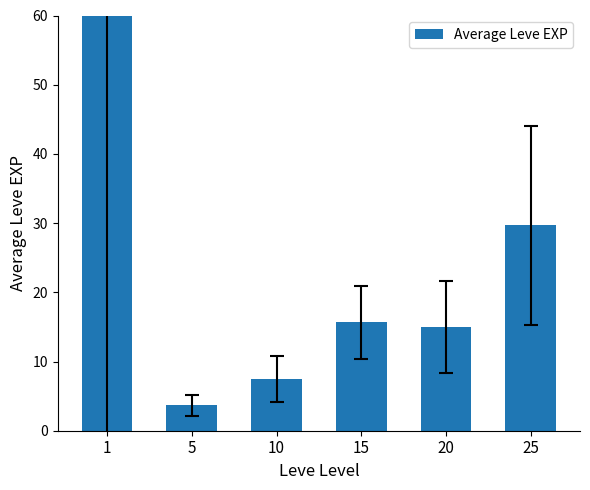

Approximately how many times larger is the value at 5 compared to 20?

0.2